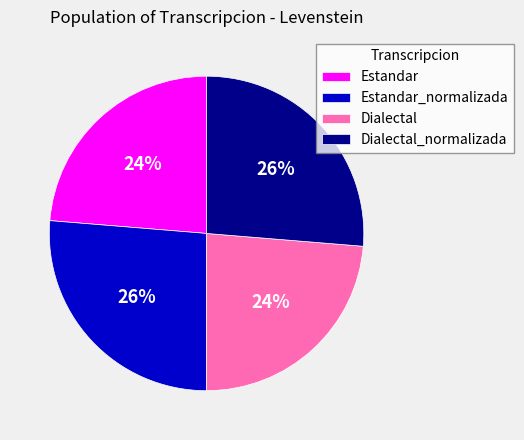

Is there a majority slice in this chart?

No